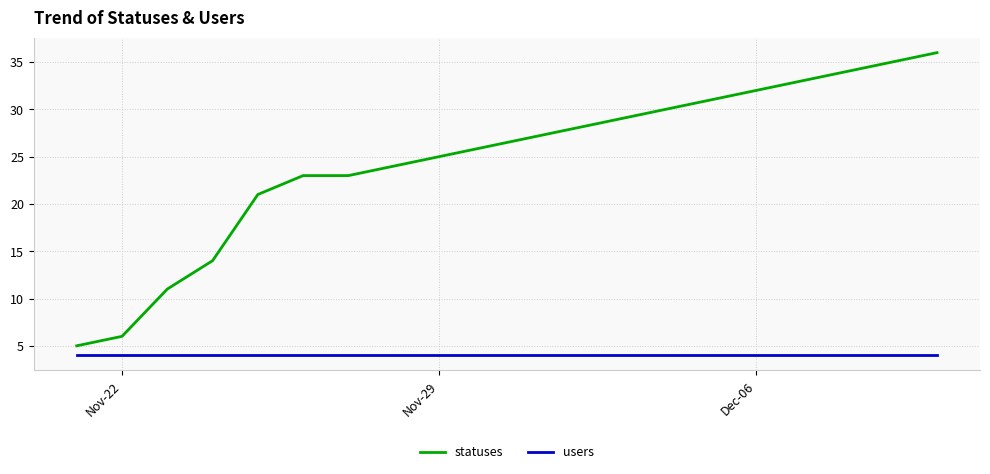

Reading left to right, list all the values displayed in this chart.

statuses: 5	6	11	14	21	23	23	24	25	26	27	28	29	30	31	32	33	34	35	36
users: 4	4	4	4	4	4	4	4	4	4	4	4	4	4	4	4	4	4	4	4